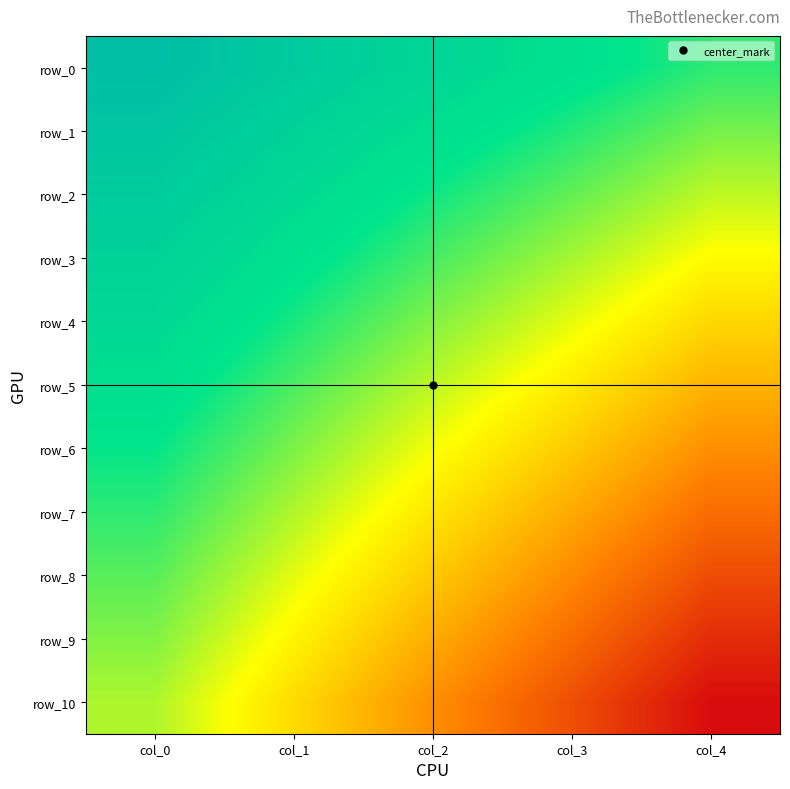

How many data points in row_3 are less than 0?

4